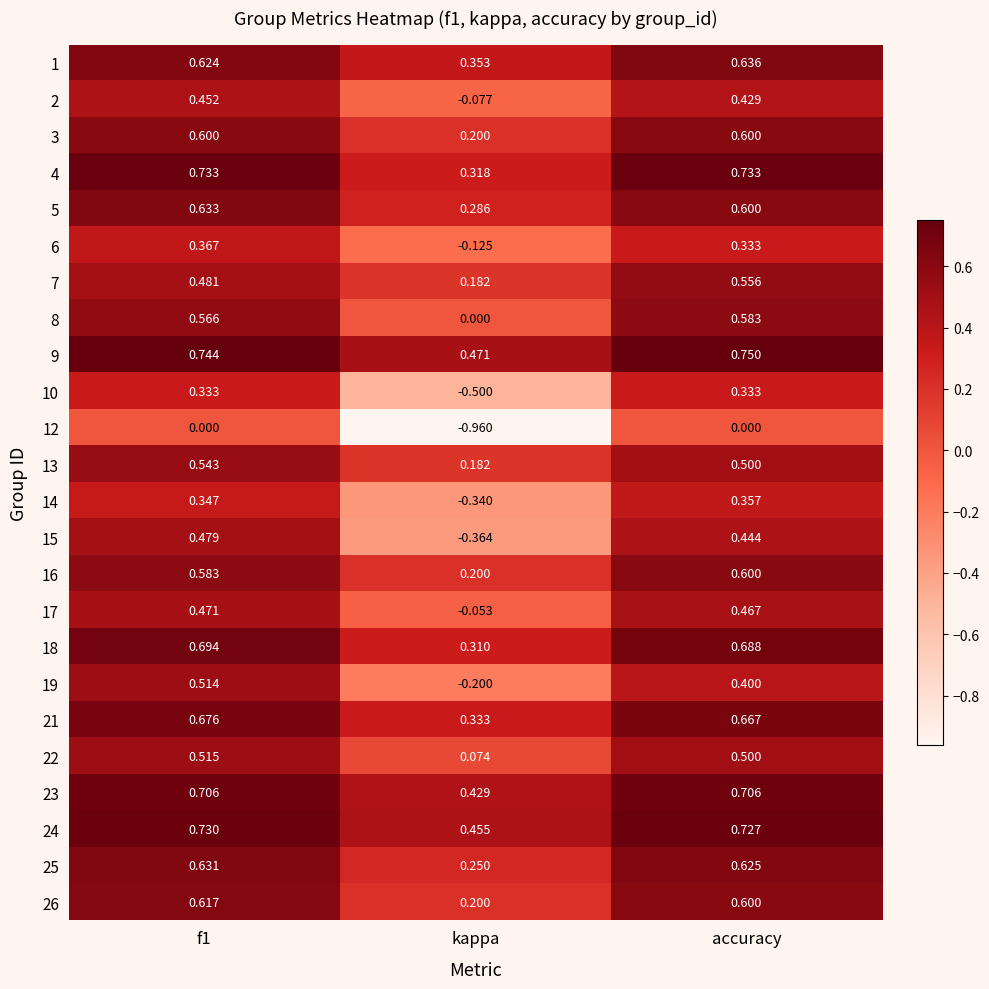

Is the value of 9 at f1 greater than the value of 21 at f1?

Yes